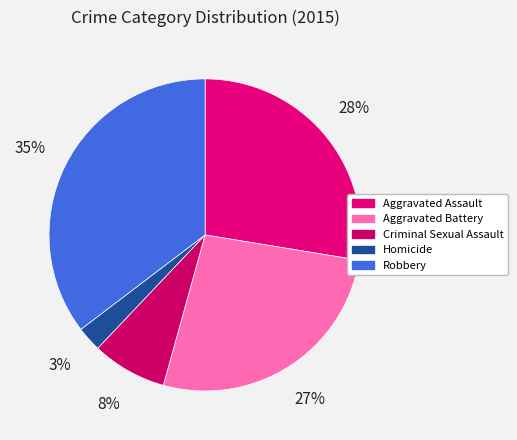

Count the number of slices in the pie.

5